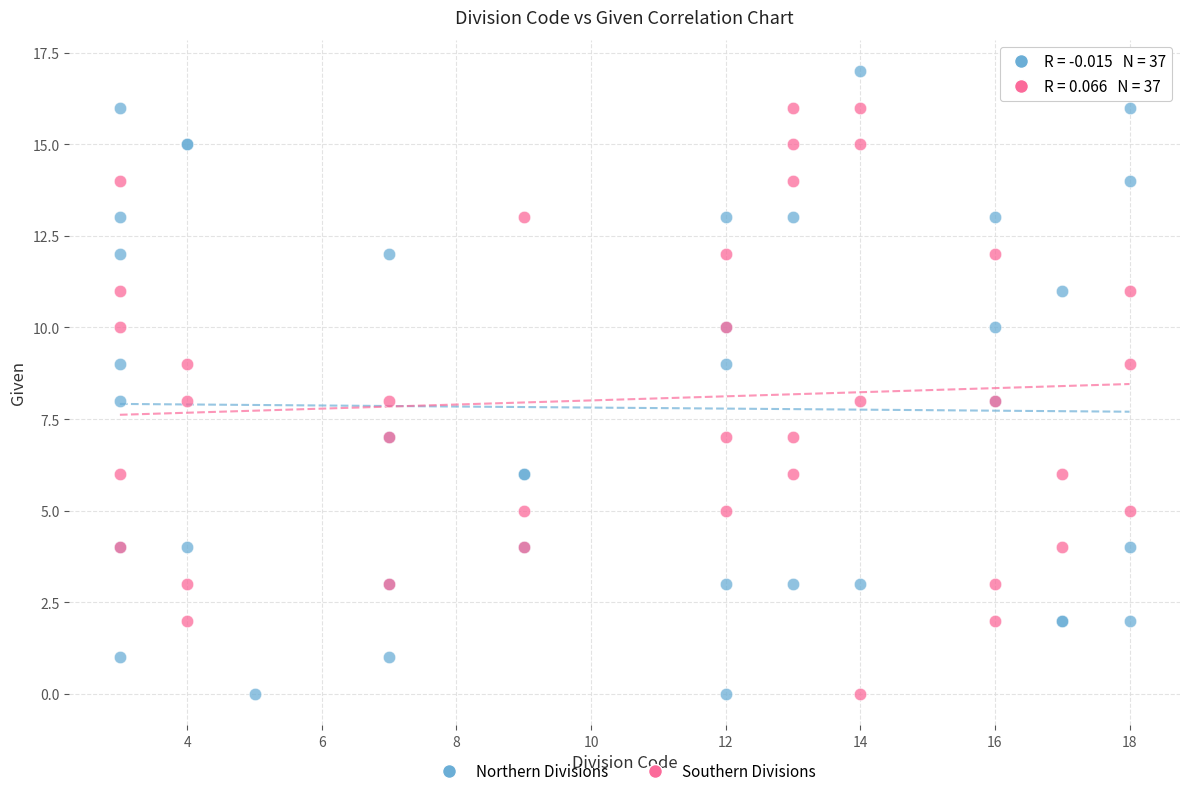

Which series contains the highest Y value?

Northern Divisions